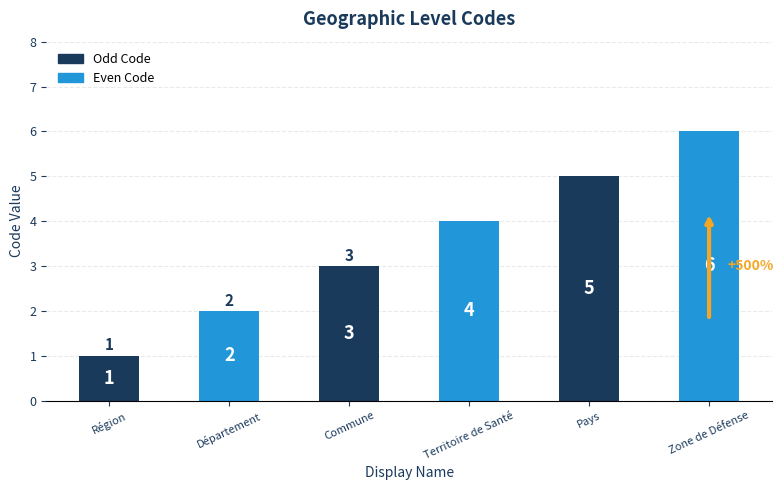

Read the value at Zone de Défense.

6